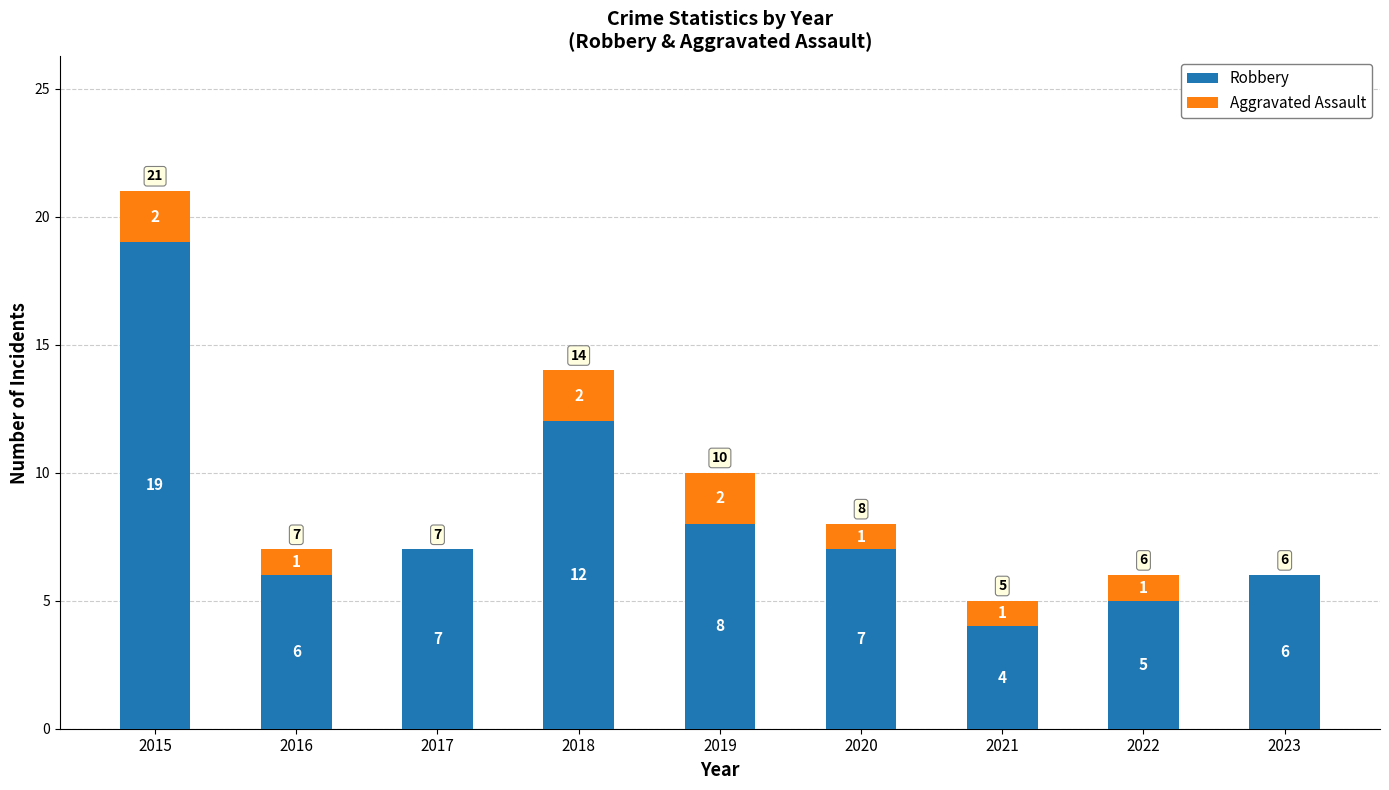

Read the Robbery value at 2021.

4